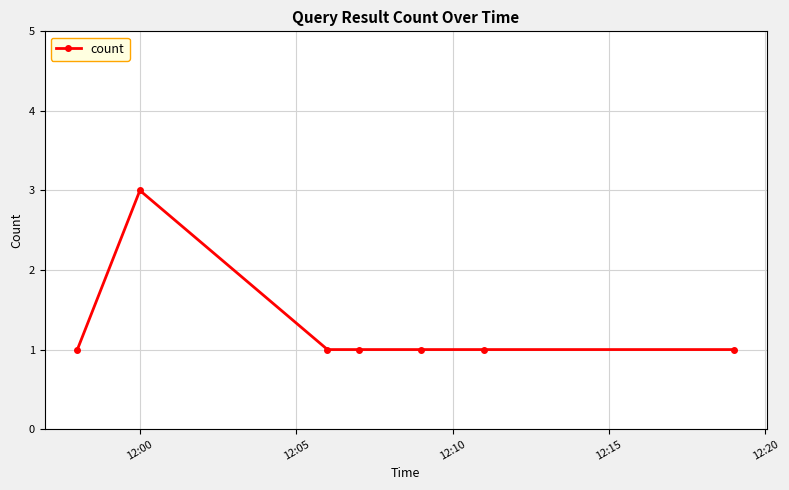

What is the smallest value displayed?

1